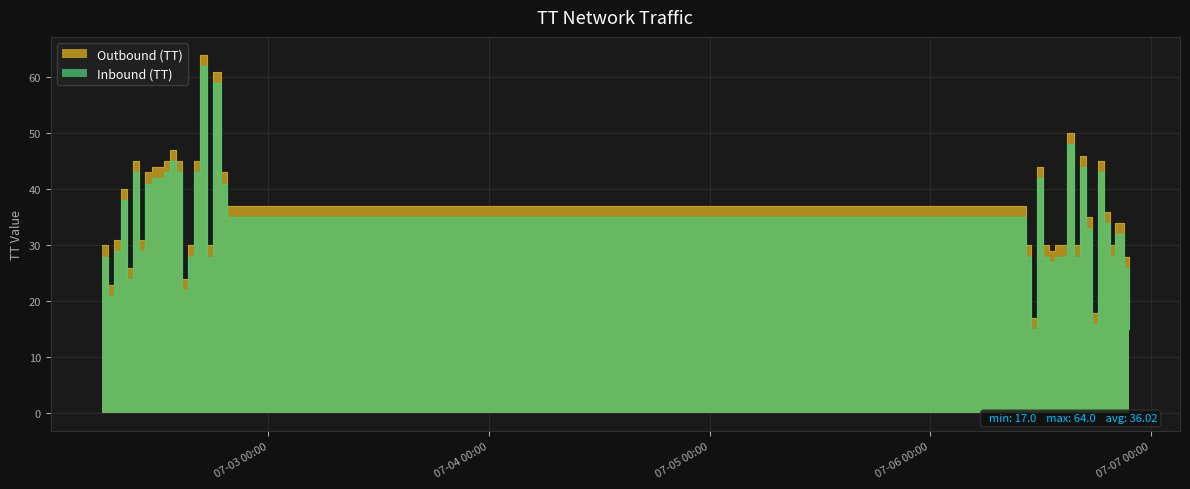

What is the sum of all Outbound (TT) values?

1441